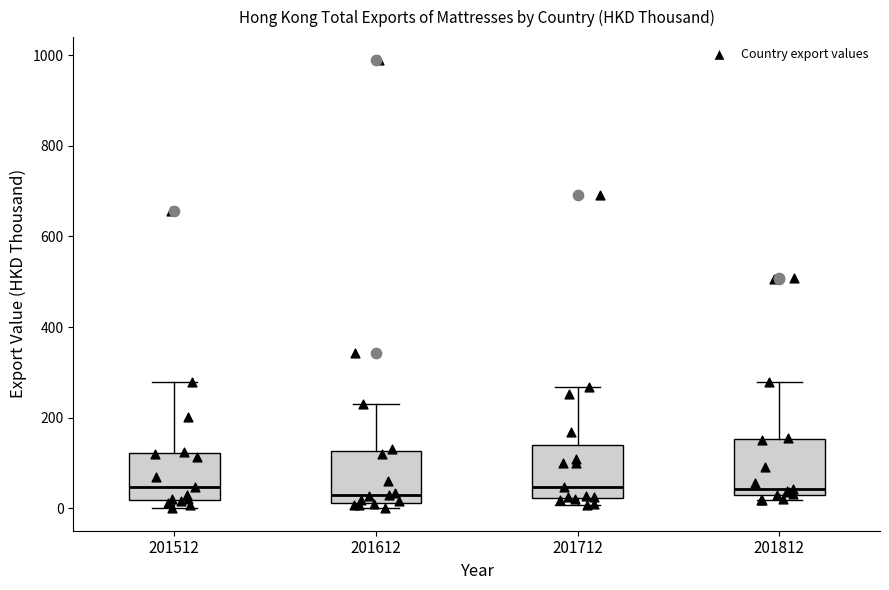

Reading left to right, transcribe this box plot: for each box, give where its median line is, the range the box spans, and where its two whiskers end, as read against the y-axis. The values are not printed on the chart, so give them approximately, as read against the axis.

201512: median 40, box 20 to 120, whiskers 0 to 280
201612: median 20 (just above the box's lower edge), box 20 to 120, whiskers 0 to 220
201712: median 40, box 20 to 140, whiskers 0 to 260
201812: median 40, box 20 to 160, whiskers 20 (just below the box's lower edge) to 280